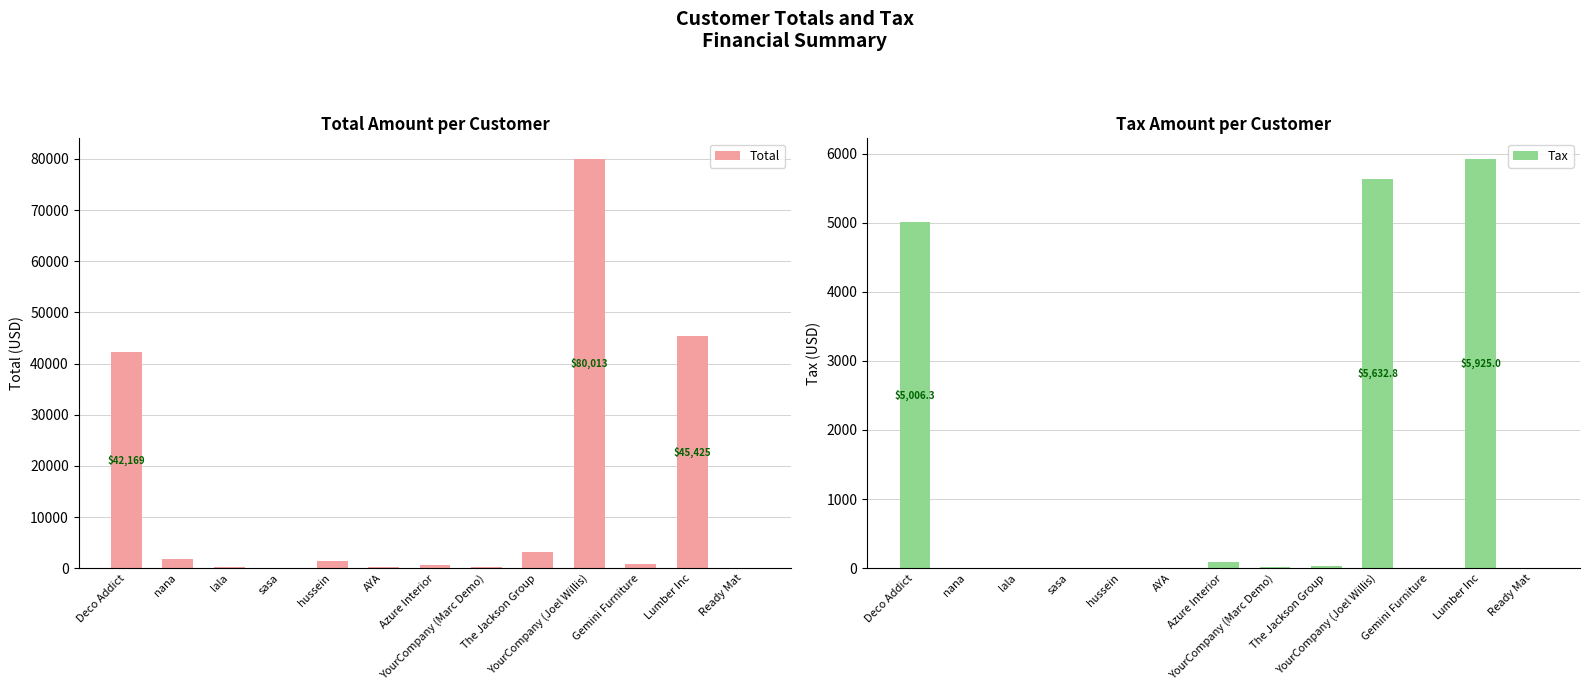

What is the difference between the second highest and minimum values in the Total series?

45425.0